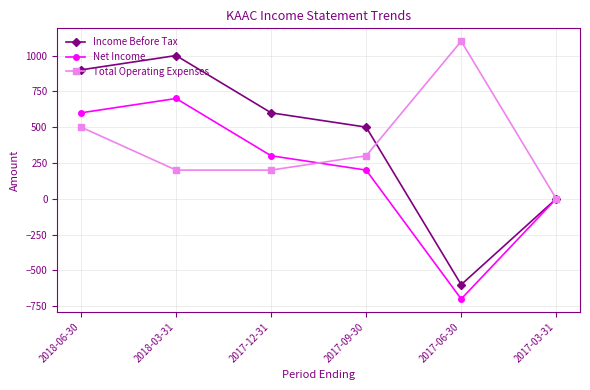

Read the Net Income value at 2017-09-30, to the nearest 10.

200